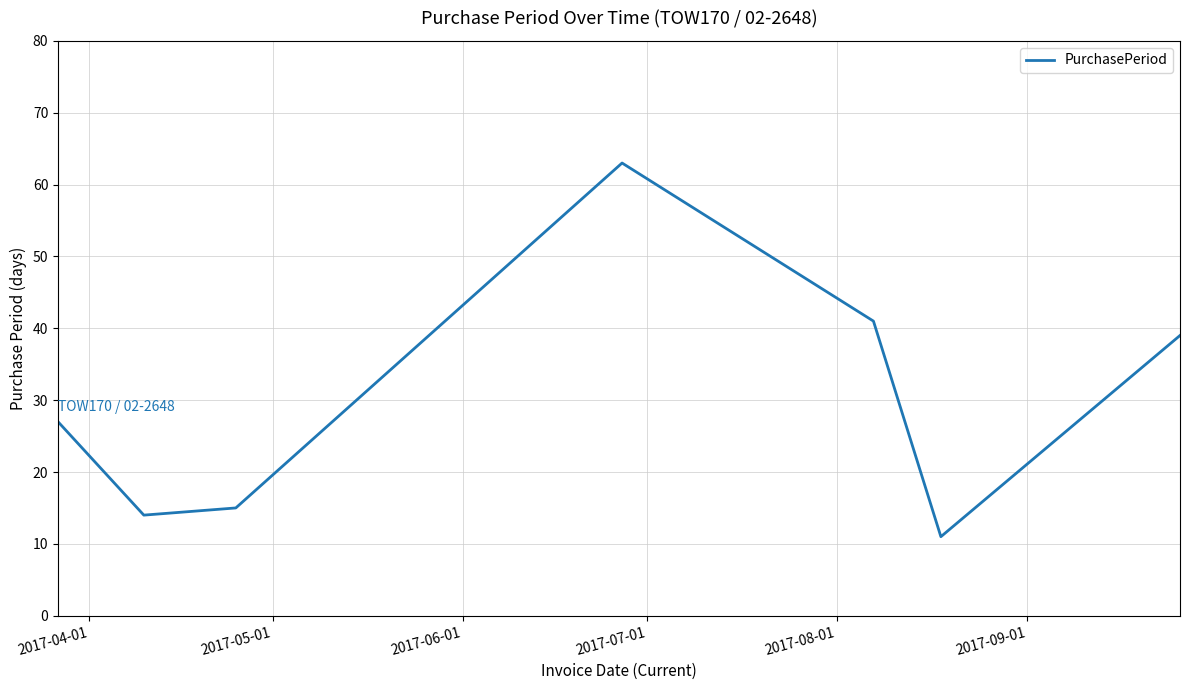

True or false: the data has more than 1 interior local peaks.

False